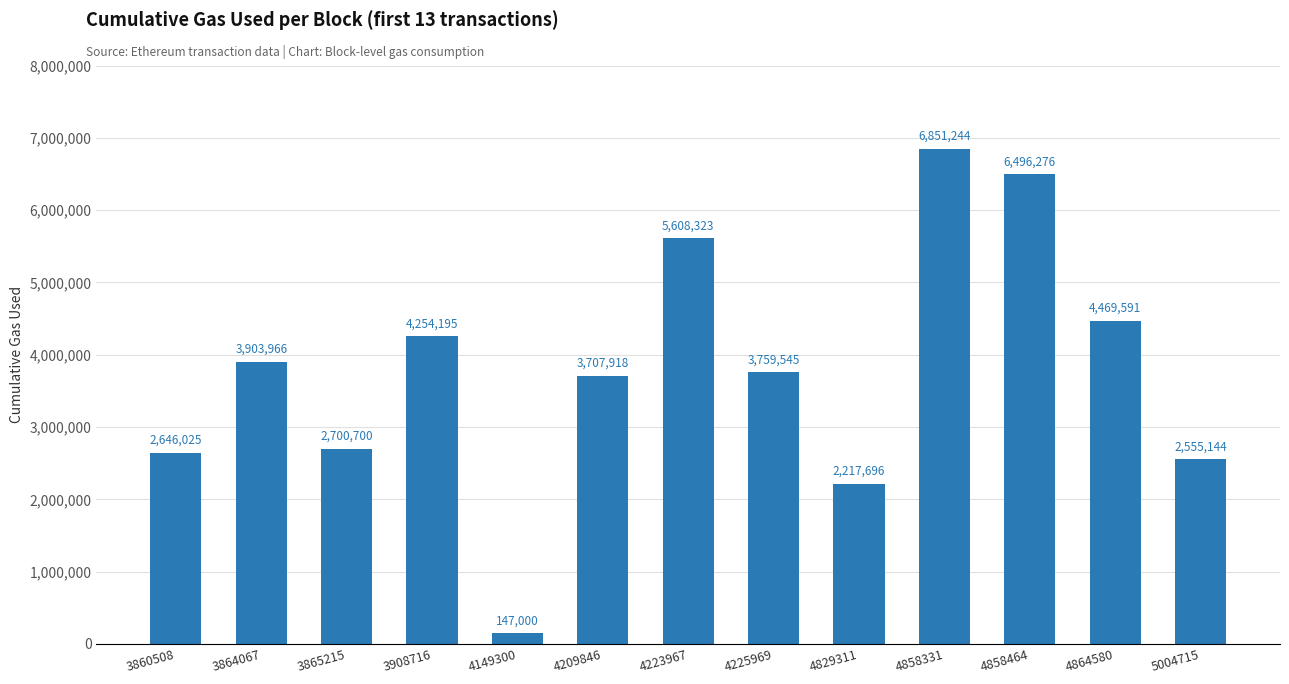

List the labels in order of value, smallest first.

4149300, 4829311, 5004715, 3860508, 3865215, 4209846, 4225969, 3864067, 3908716, 4864580, 4223967, 4858464, 4858331